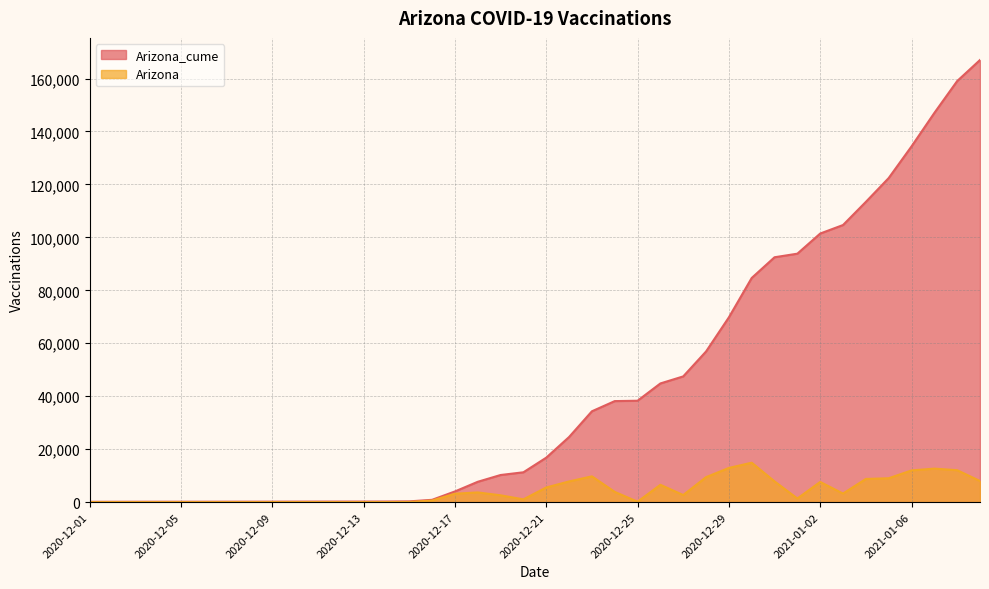

What is the spread (max minus min) of values at 2020-12-31?

84668